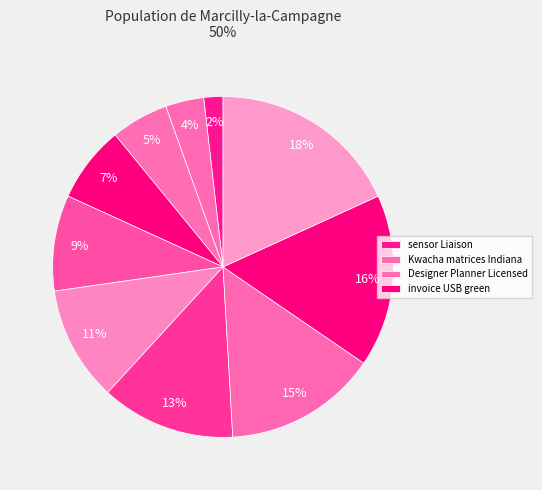

How many slices are in this pie chart?

10